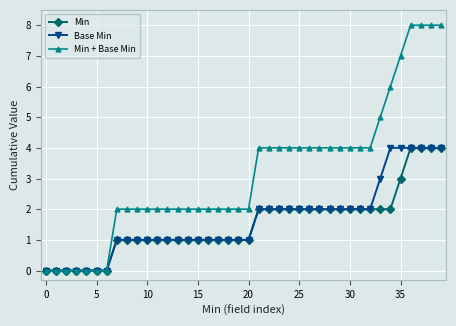

What is the label of the 27th point from the right?

13